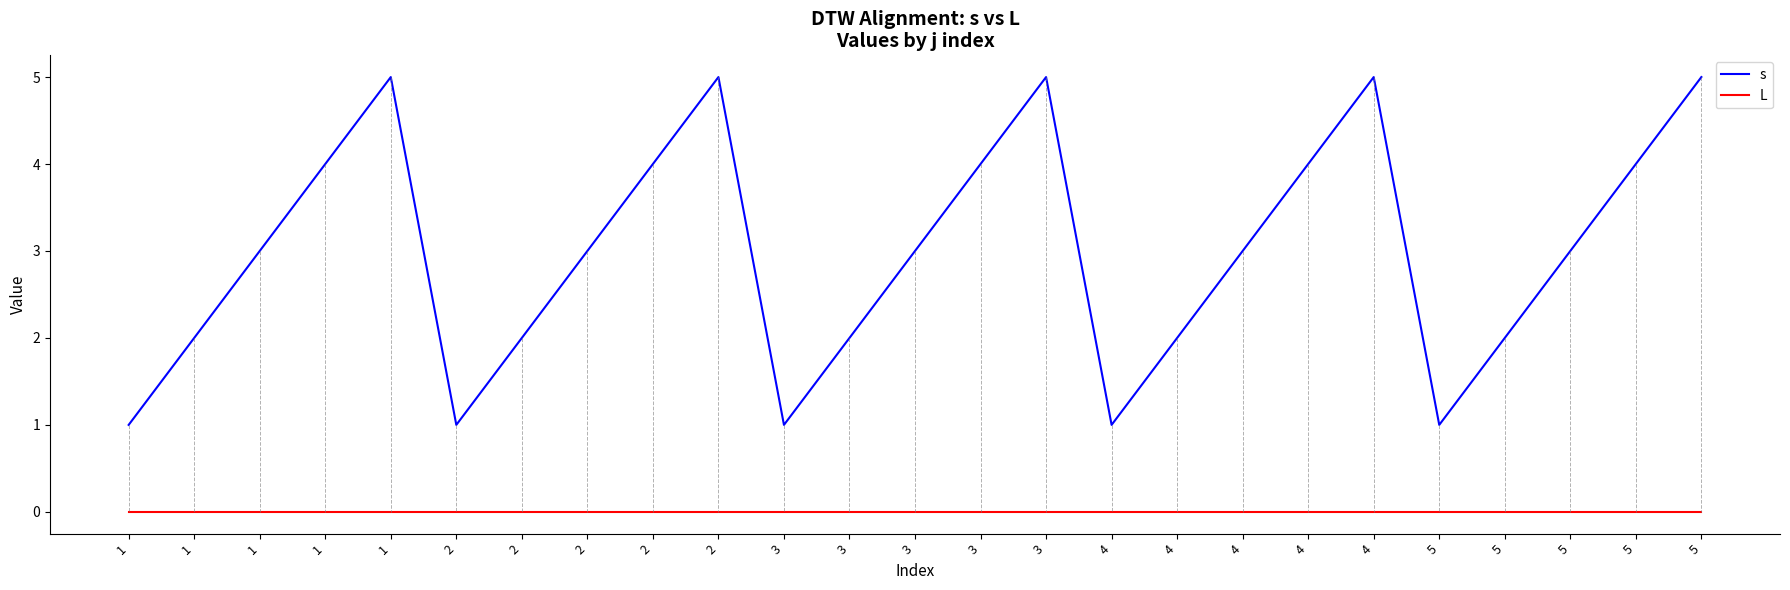

Rank the series by their maximum value, from lowest to highest.

L, s